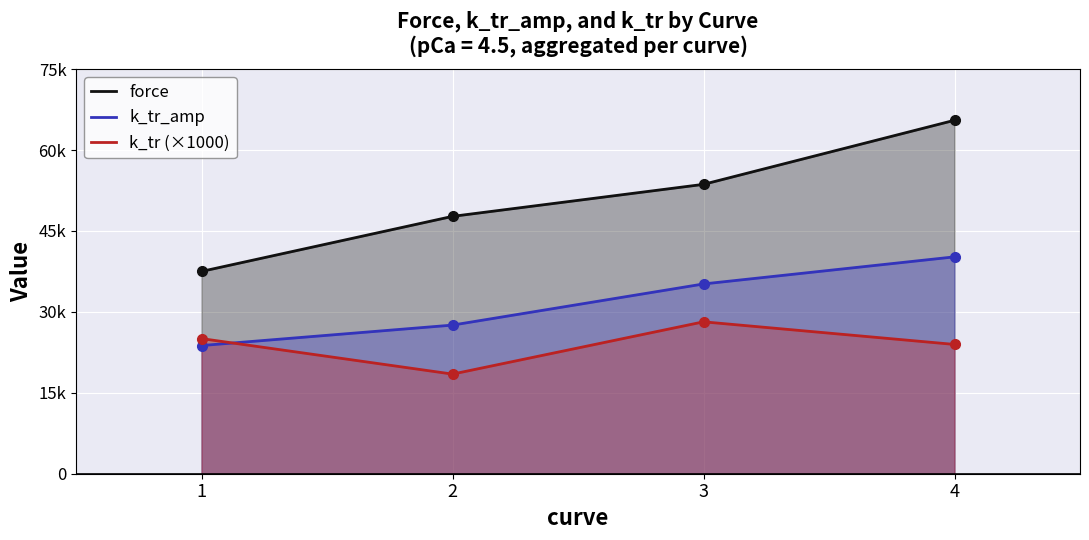

Reading left to right, transcribe all the data shown in this chart.

force: 37500.9	47705.3	53640.8	65519.1
k_tr_amp: 23760.4	27550.7	35177.4	40201.2
k_tr (×1000): 25050.9	18467.2	28159.9	23964.6